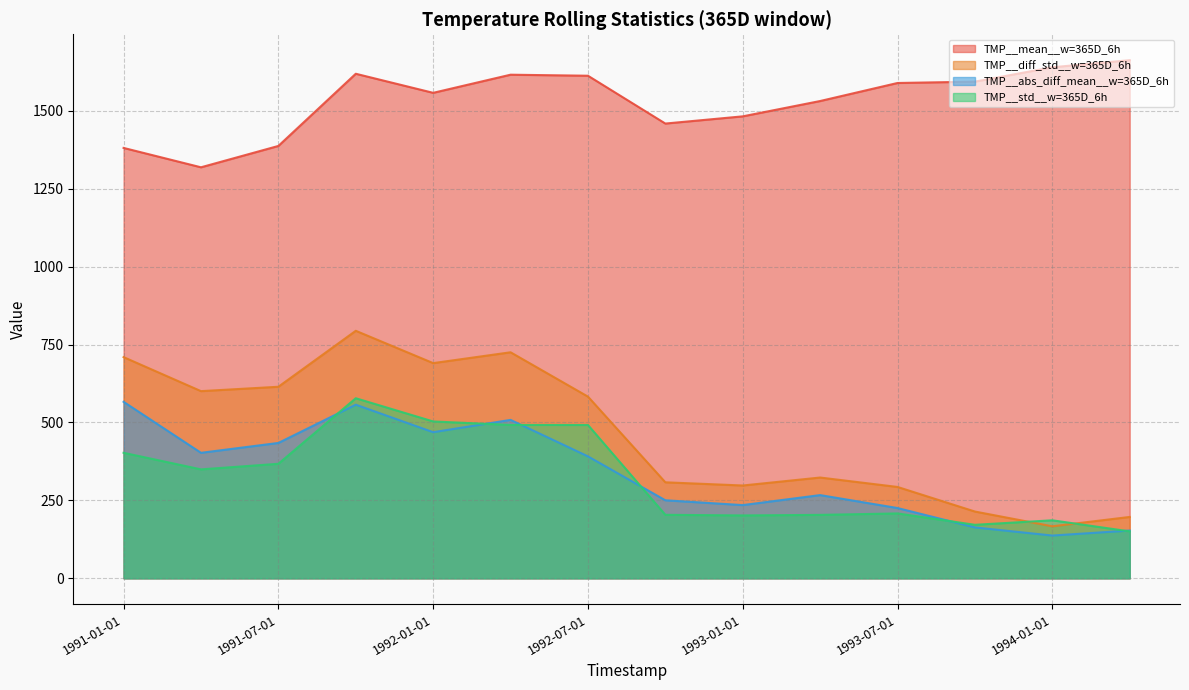

At which category is the sum across all series the highest?

1991-10-01